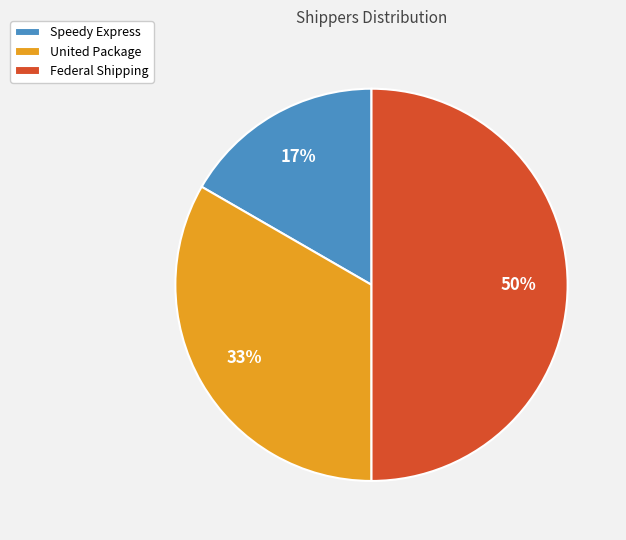

What percentage is the United Package slice, to the nearest percent?

33%